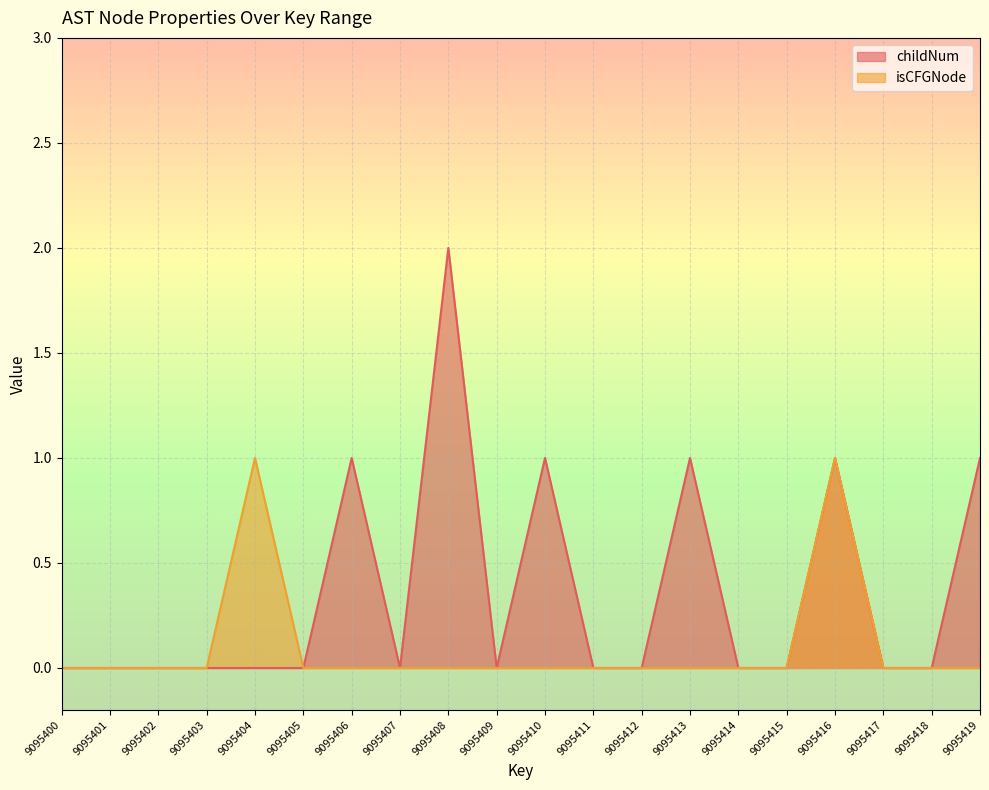

At which label is childNum closest to 1?

9095406